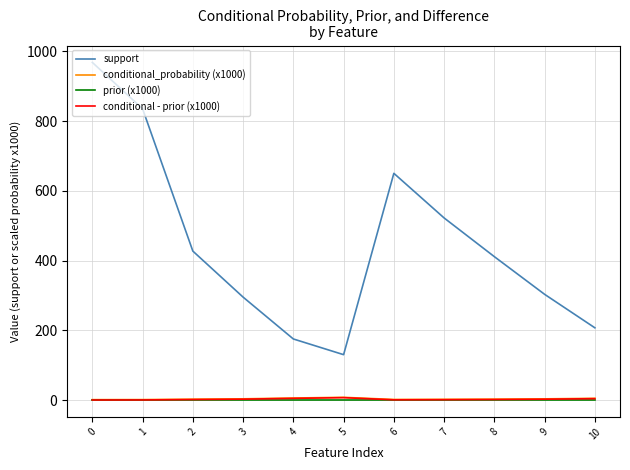

True or false: prior (x1000) and support intersect in this chart.

False